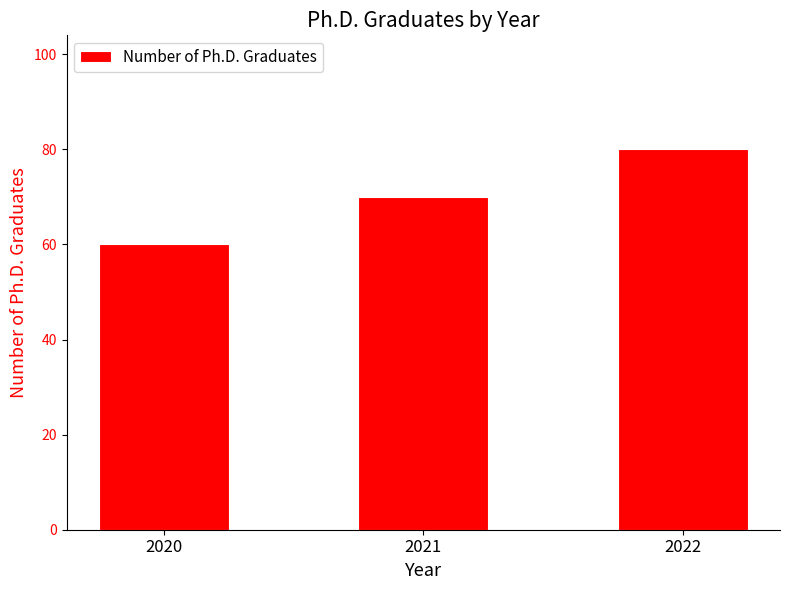

What is the change in value from 2020 to 2022?

+20